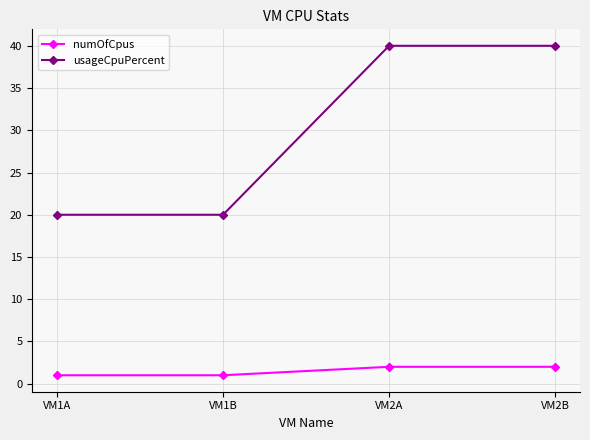

How many categories are shown in the chart?

4